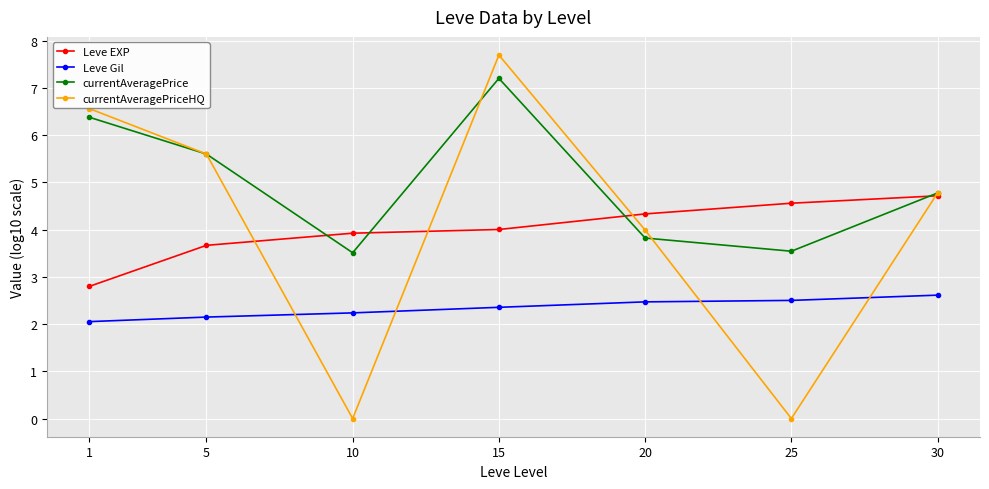

At which label is currentAveragePrice closest to 5?

30